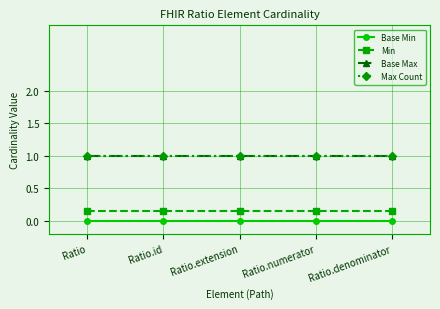

Is it true that Max Count equals 1.4 at Ratio.denominator?

False